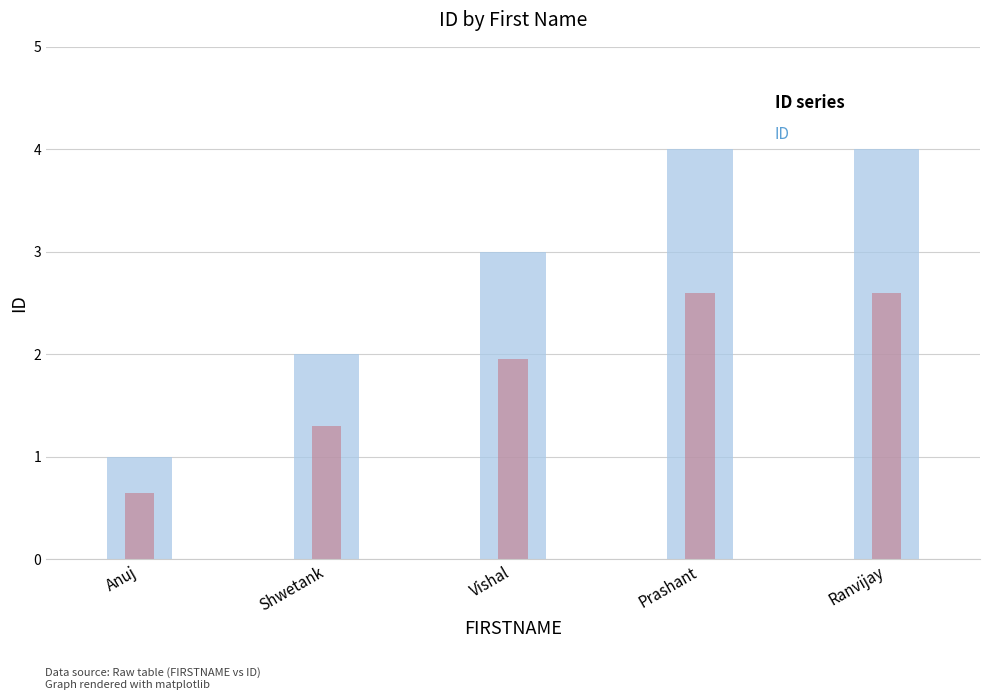

How many bars are there in total?

5